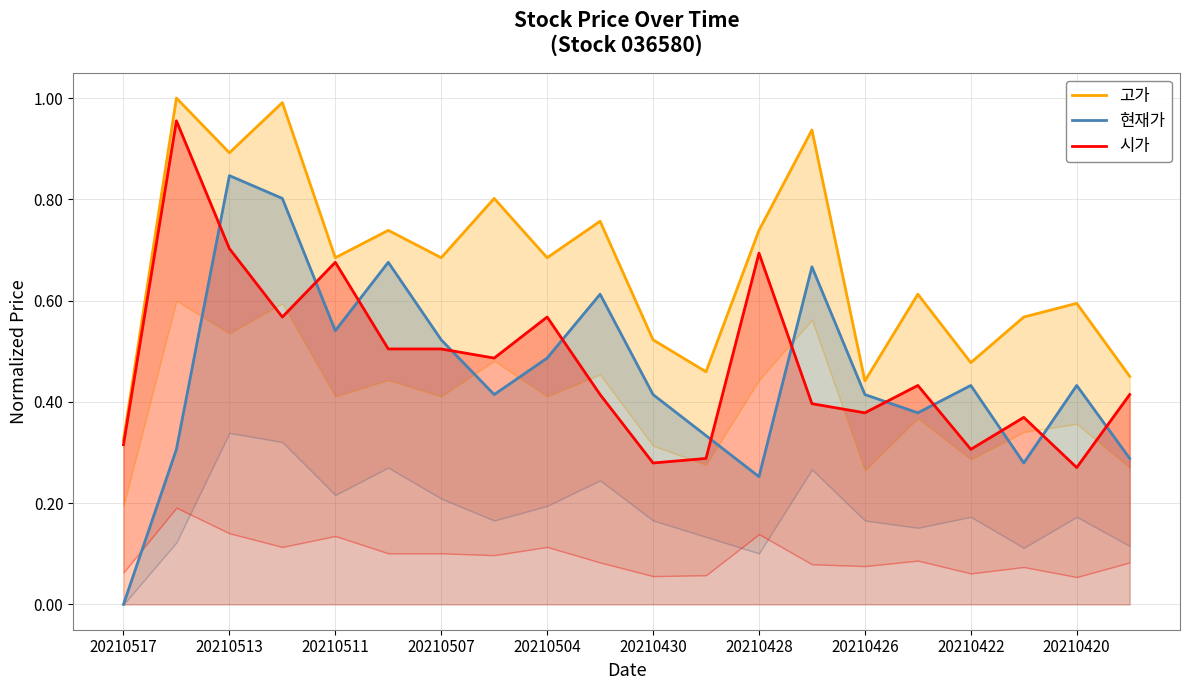

True or false: 고가 and 시가 intersect in this chart.

False